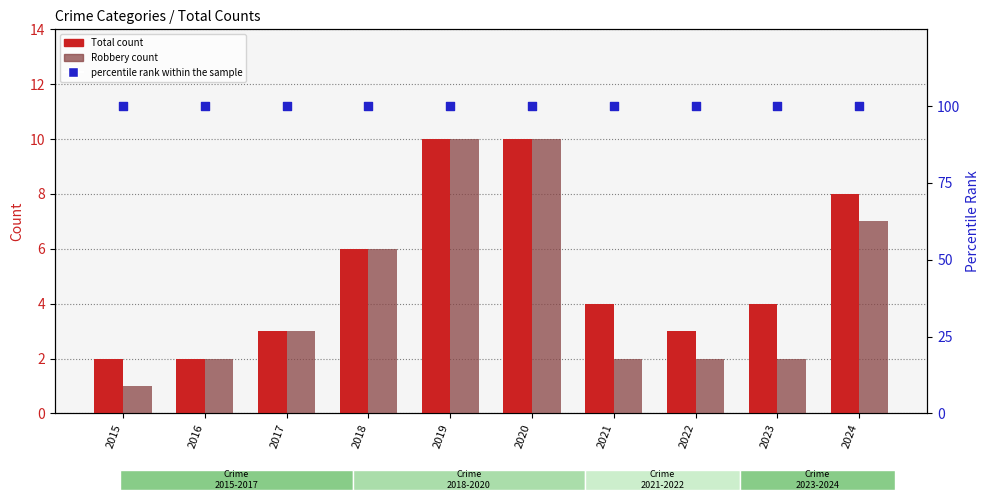

At which category is the sum across all series the highest?

2019